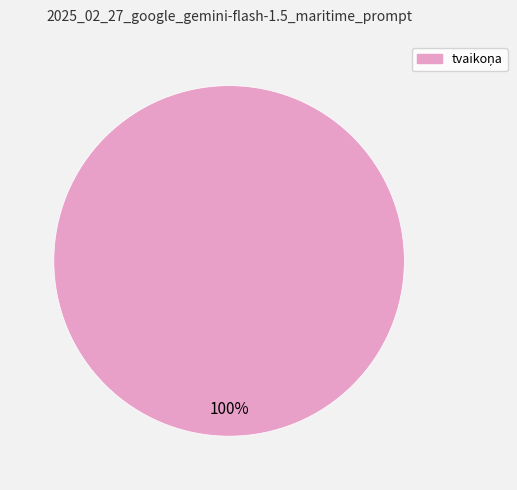

Does any single category account for the majority?

Yes